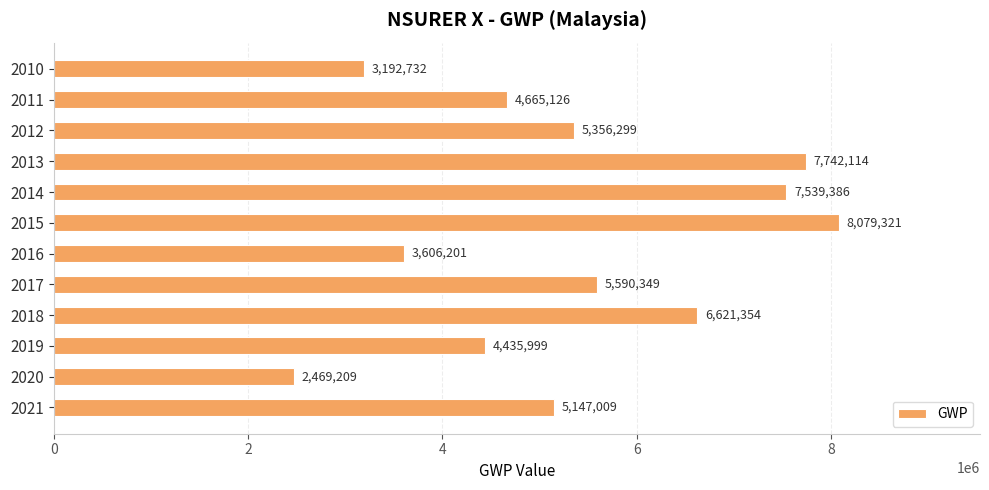

Rank the categories by value from highest to lowest.

2015, 2013, 2014, 2018, 2017, 2012, 2021, 2011, 2019, 2016, 2010, 2020